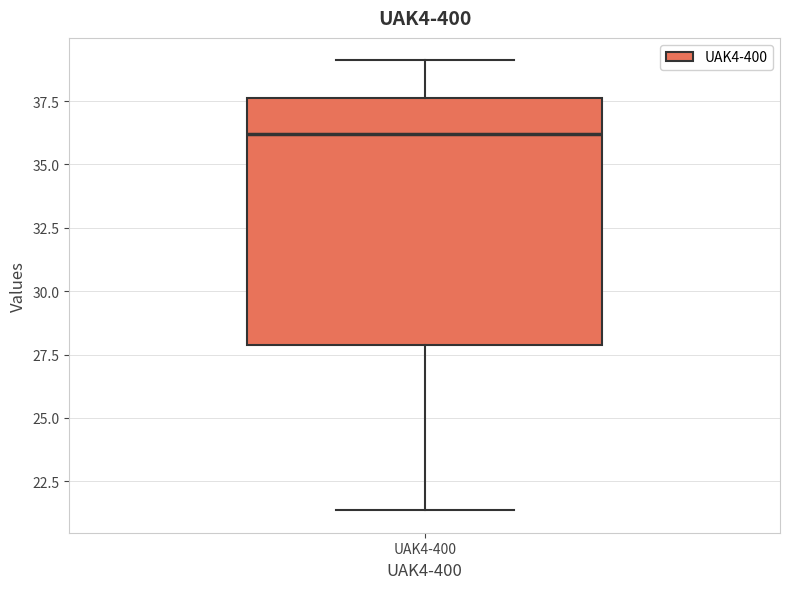

Where does the upper whisker of the box for UAK4-400 end on the y-axis? The values are not printed on the chart, so give them approximately, as read against the axis.

39.0